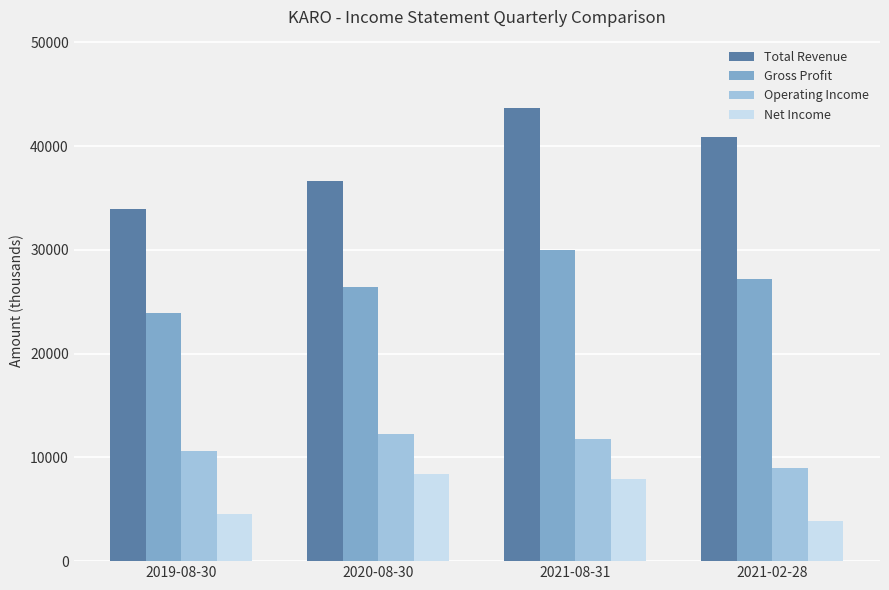

What is the total value across all series at 2019-08-30?

72900